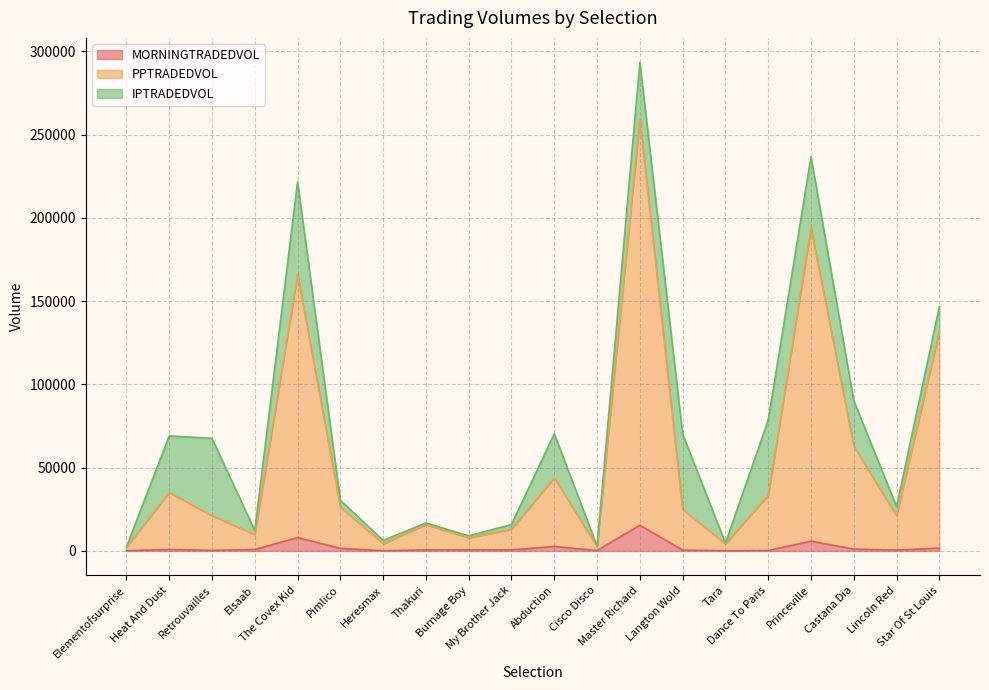

What is the total value across all series at Burnage Boy?

9032.4